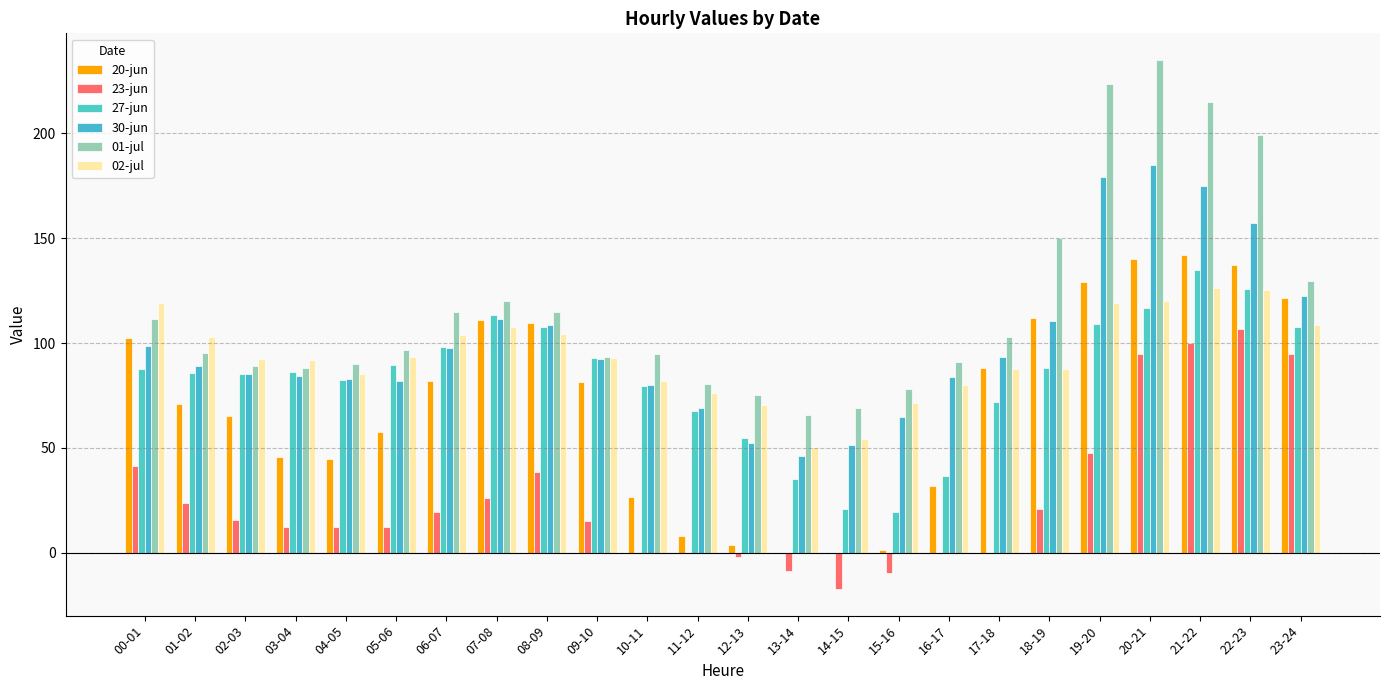

Reading right to left, transcribe all the data shown in this chart.

20-jun: 23-24=121.4	22-23=137.1	21-22=142.2	20-21=140.0	19-20=128.9	18-19=111.8	17-18=88.0	16-17=32.0	15-16=1.4	14-15=0.0	13-14=0.1	12-13=3.9	11-12=8.1	10-11=26.7	09-10=81.5	08-09=109.8	07-08=111.1	06-07=81.7	05-06=57.4	04-05=44.6	03-04=45.8	02-03=65.4	01-02=71.2	00-01=102.3
23-jun: 23-24=94.5	22-23=106.5	21-22=100.2	20-21=95.0	19-20=47.4	18-19=21.0	17-18=0.0	16-17=-0.1	15-16=-9.5	14-15=-17.3	13-14=-8.9	12-13=-2.0	11-12=-0.0	10-11=0.0	09-10=15.0	08-09=38.4	07-08=26.0	06-07=19.6	05-06=12.5	04-05=12.2	03-04=12.3	02-03=15.7	01-02=23.6	00-01=41.2
27-jun: 23-24=107.9	22-23=125.7	21-22=134.9	20-21=116.8	19-20=109.3	18-19=88.3	17-18=71.9	16-17=36.8	15-16=19.7	14-15=21.0	13-14=35.3	12-13=54.6	11-12=67.5	10-11=79.6	09-10=92.9	08-09=107.7	07-08=113.2	06-07=98.0	05-06=89.4	04-05=82.4	03-04=86.0	02-03=85.2	01-02=85.6	00-01=87.7
30-jun: 23-24=122.7	22-23=157.0	21-22=175.0	20-21=185.0	19-20=178.9	18-19=110.7	17-18=93.6	16-17=83.8	15-16=64.8	14-15=51.5	13-14=46.3	12-13=52.4	11-12=69.0	10-11=79.8	09-10=92.4	08-09=108.6	07-08=111.7	06-07=97.7	05-06=82.0	04-05=83.0	03-04=84.1	02-03=85.0	01-02=89.0	00-01=98.7
01-jul: 23-24=129.8	22-23=199.3	21-22=215.0	20-21=235.0	19-20=223.5	18-19=150.0	17-18=102.7	16-17=90.8	15-16=78.2	14-15=69.0	13-14=65.5	12-13=75.1	11-12=80.7	10-11=94.9	09-10=93.2	08-09=114.7	07-08=120.1	06-07=115.0	05-06=96.6	04-05=90.0	03-04=88.1	02-03=89.1	01-02=95.4	00-01=111.3
02-jul: 23-24=108.5	22-23=125.1	21-22=126.2	20-21=119.8	19-20=119.0	18-19=87.7	17-18=87.6	16-17=80.0	15-16=71.6	14-15=54.0	13-14=50.3	12-13=70.6	11-12=76.4	10-11=81.8	09-10=92.7	08-09=104.5	07-08=107.8	06-07=103.7	05-06=93.5	04-05=85.1	03-04=92.1	02-03=92.5	01-02=102.7	00-01=119.3